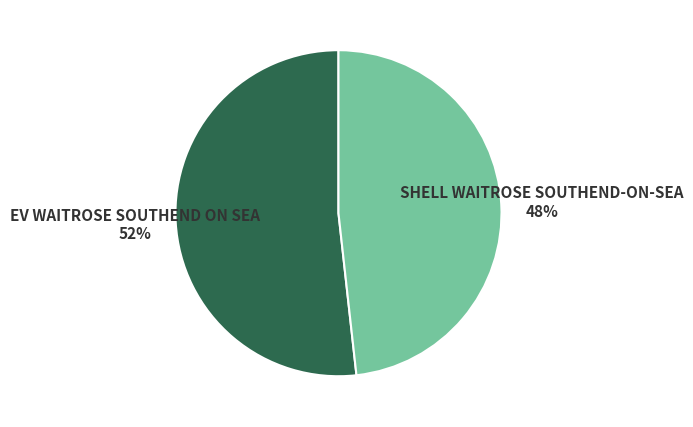

Count the number of slices in the pie.

2